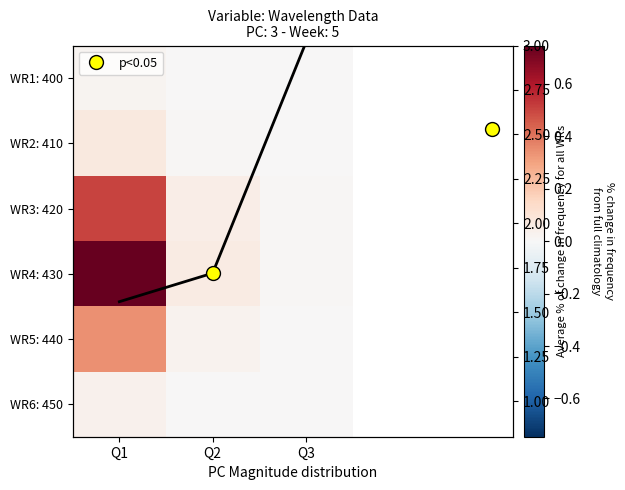

List the series in order of their peak value, highest first.

430, 420, 440, 410, 450, 400